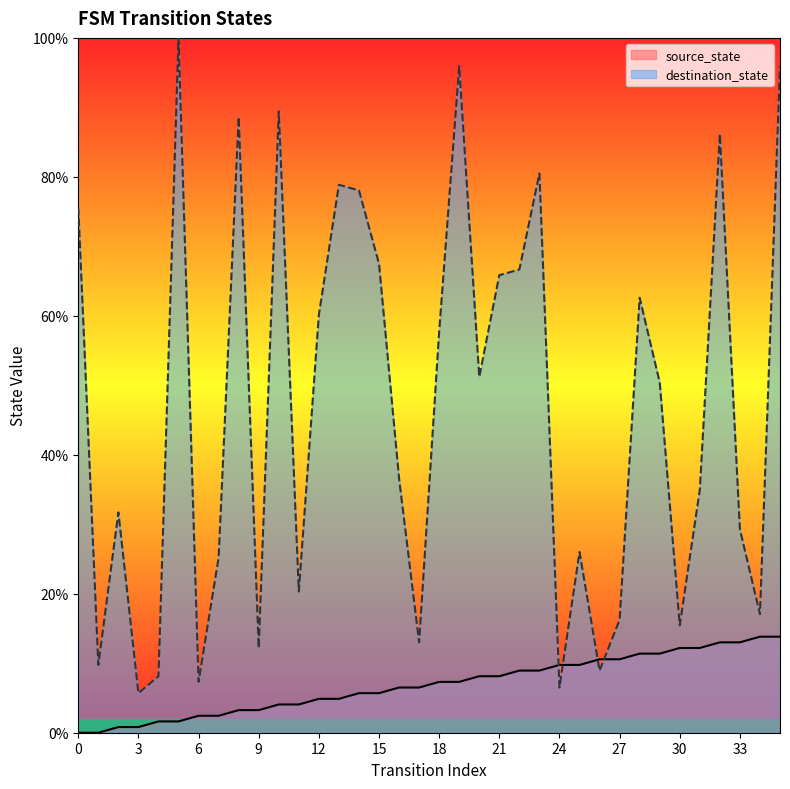

List the series in order of their peak value, highest first.

destination_state, source_state